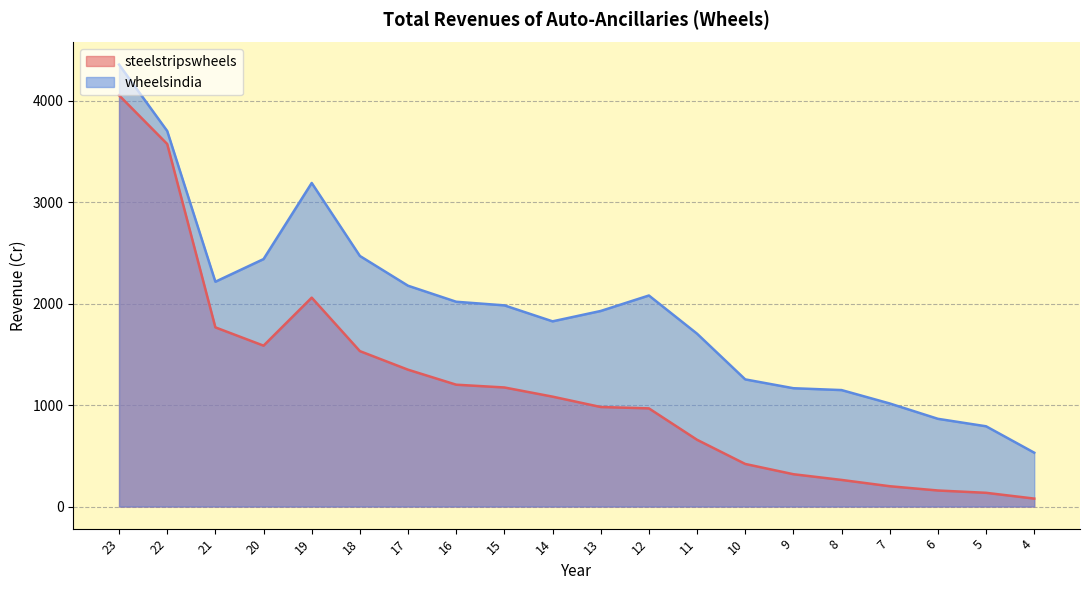

What is the approximate value of steelstripswheels at 17?

1348.4